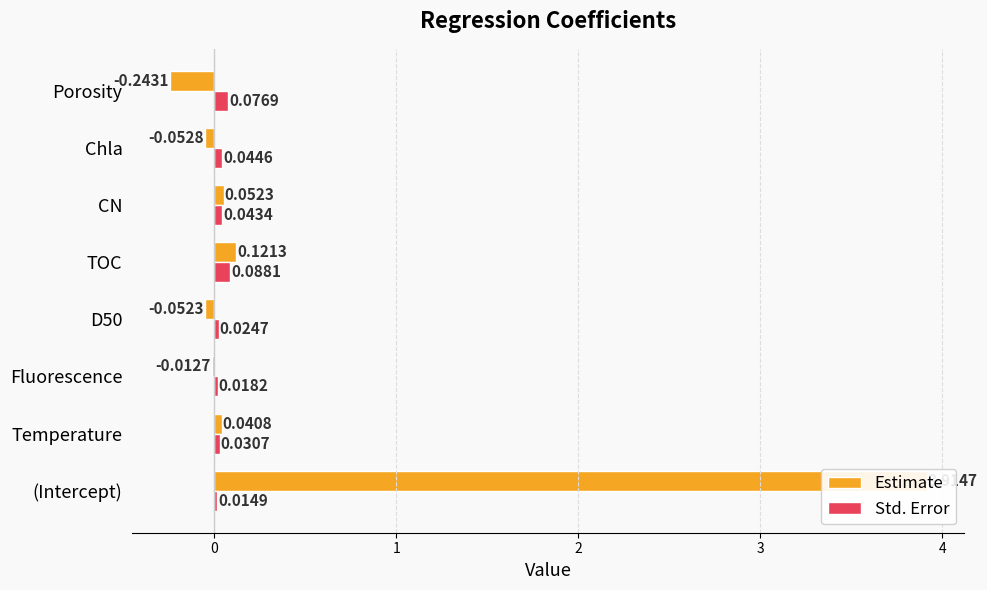

What is the difference between the highest and lowest values at Porosity?

0.3